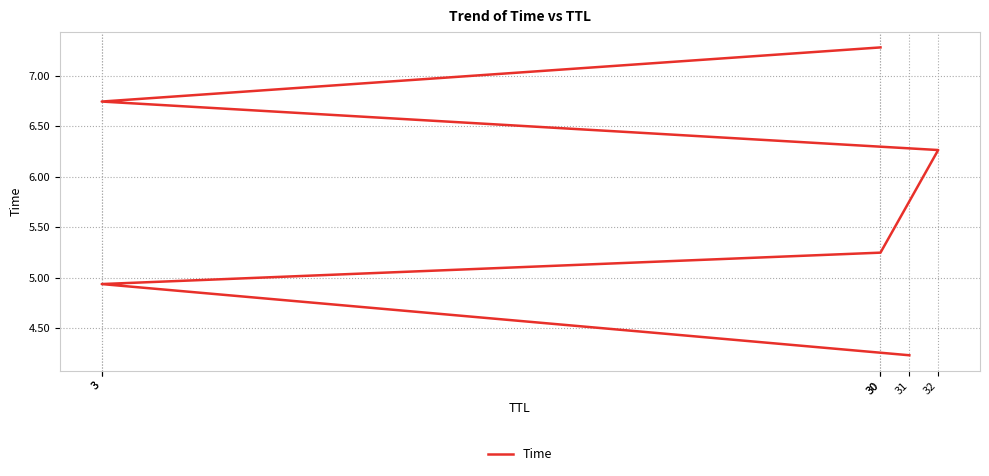

What is the label of the 4th point from the right?

30